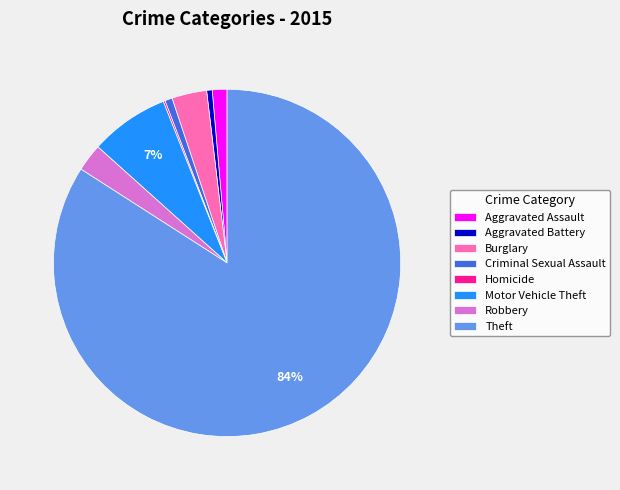

Combined, do Burglary and Motor Vehicle Theft account for over 50%?

No